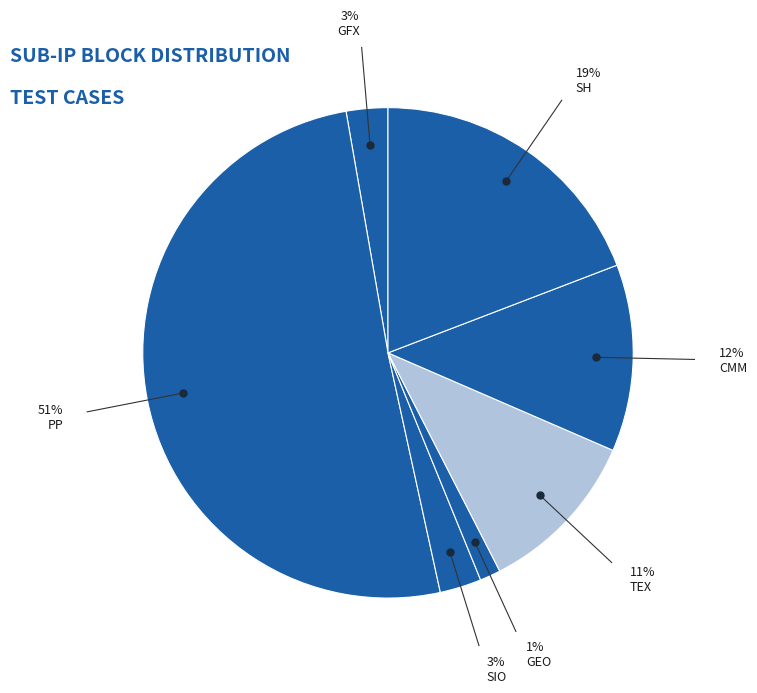

Rank the categories by value from lowest to highest.

GEO, GFX, SIO, TEX, CMM, SH, PP